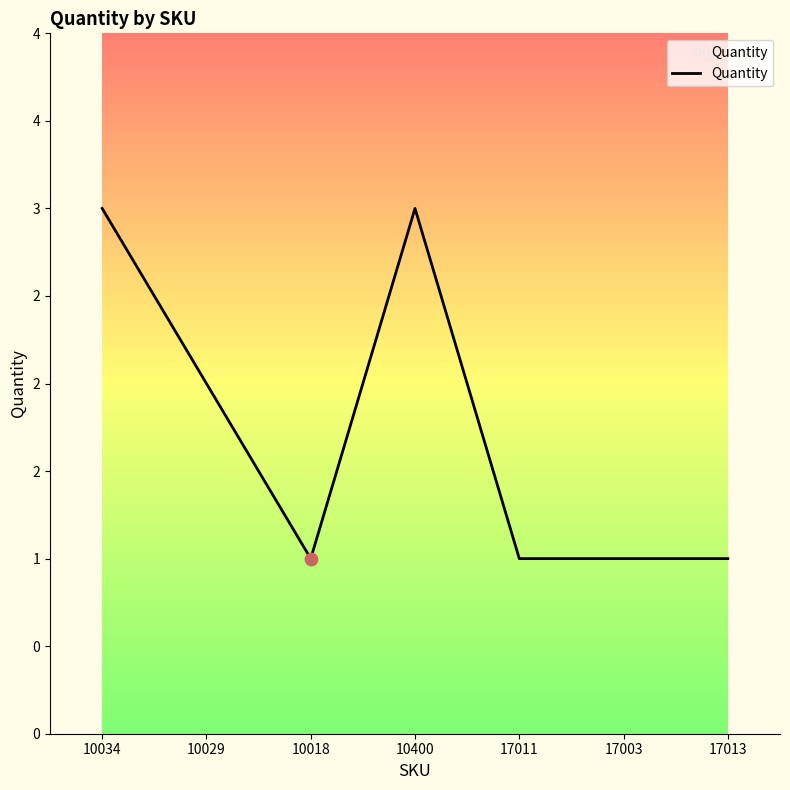

Between 17003 and 10400, which is larger?

10400